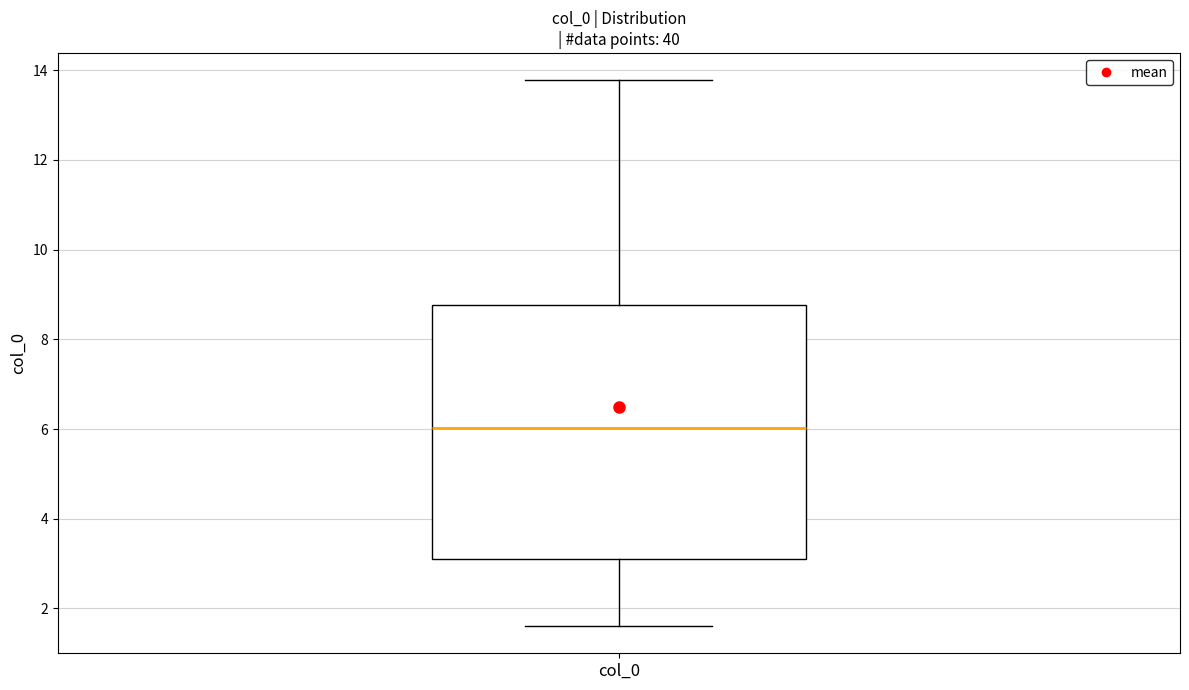

Where does the upper whisker of the box for col_0 end on the y-axis? The values are not printed on the chart, so give them approximately, as read against the axis.

13.8